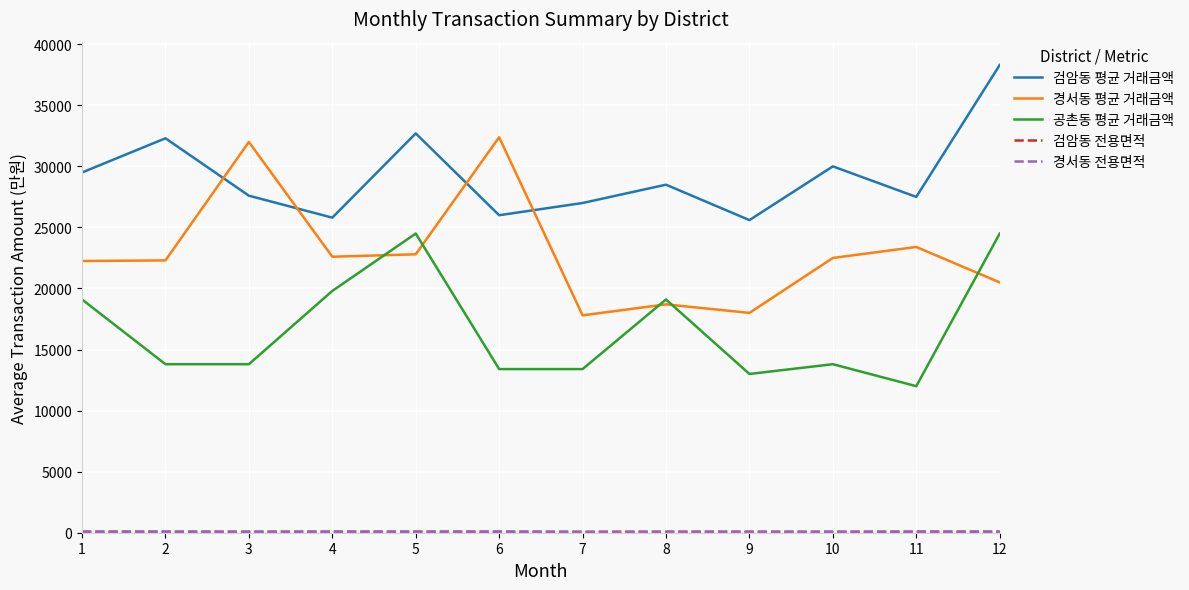

Which series has the largest range (max minus min)?

경서동 평균 거래금액